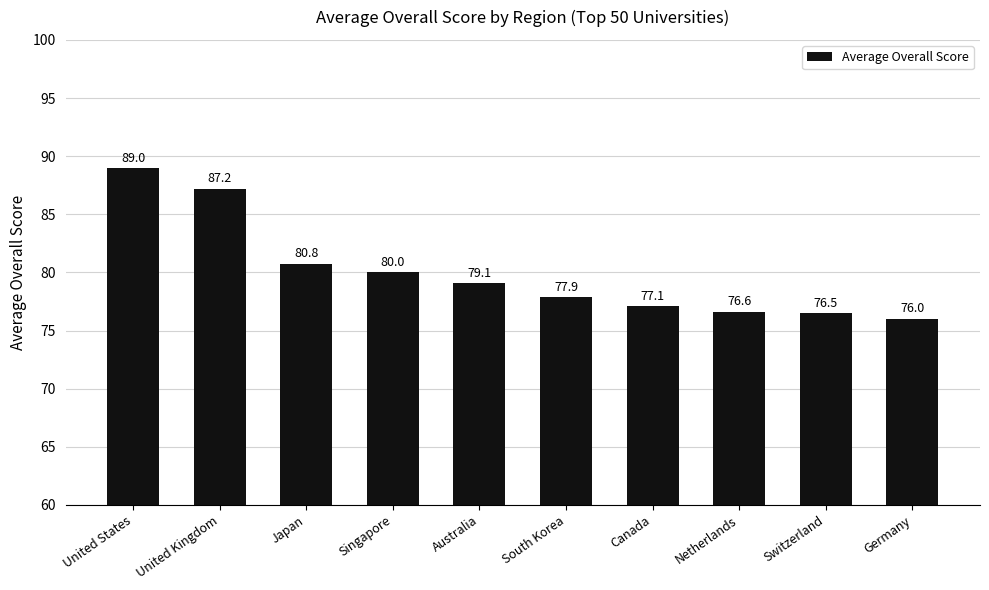

How many data points are less than 79?

5